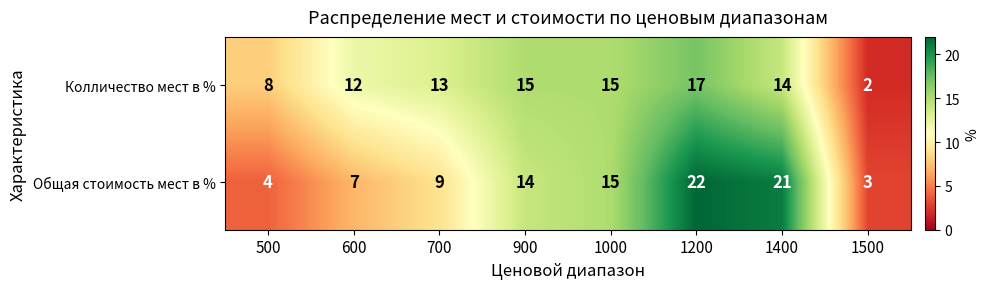

What is the total value across all series at 600?

19